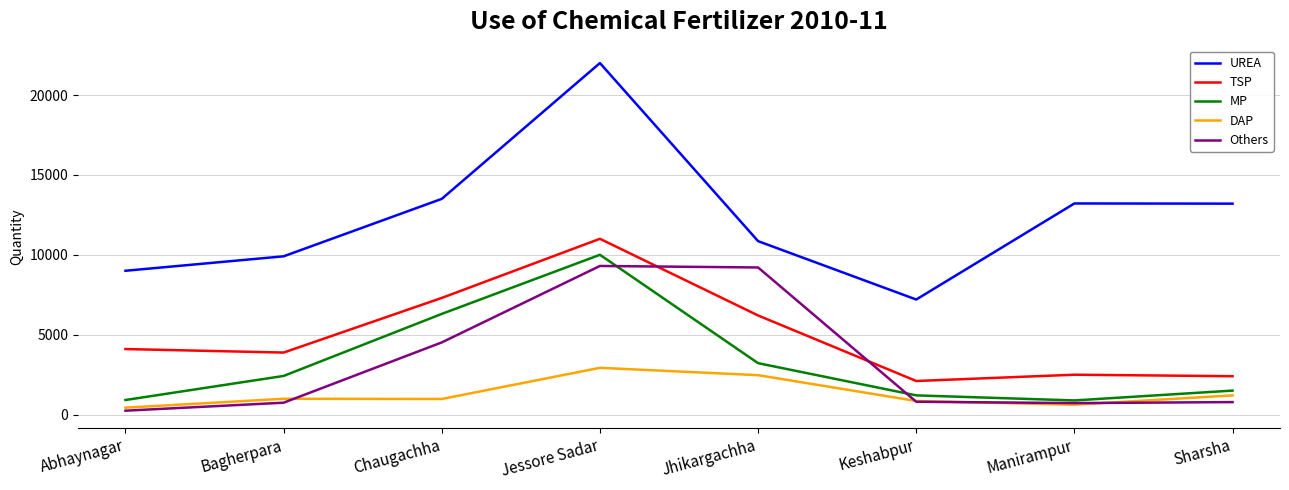

What is the difference between the Others values at Chaugachha and Jhikargachha?

4691